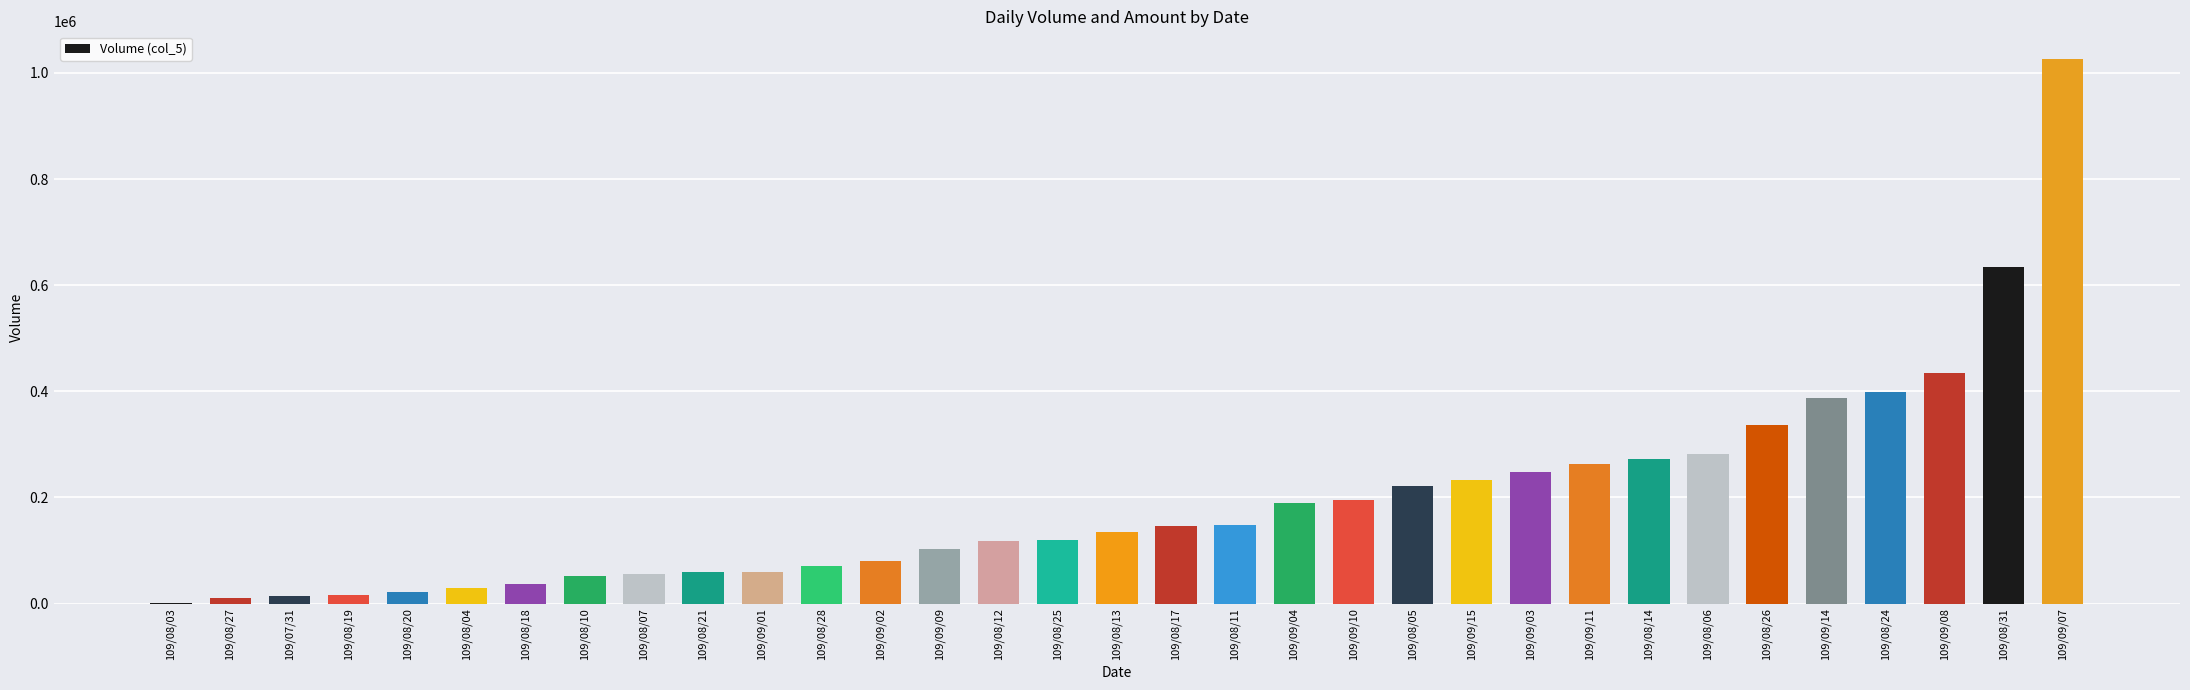

Where is the data nearest to the value 514500?

109/09/08